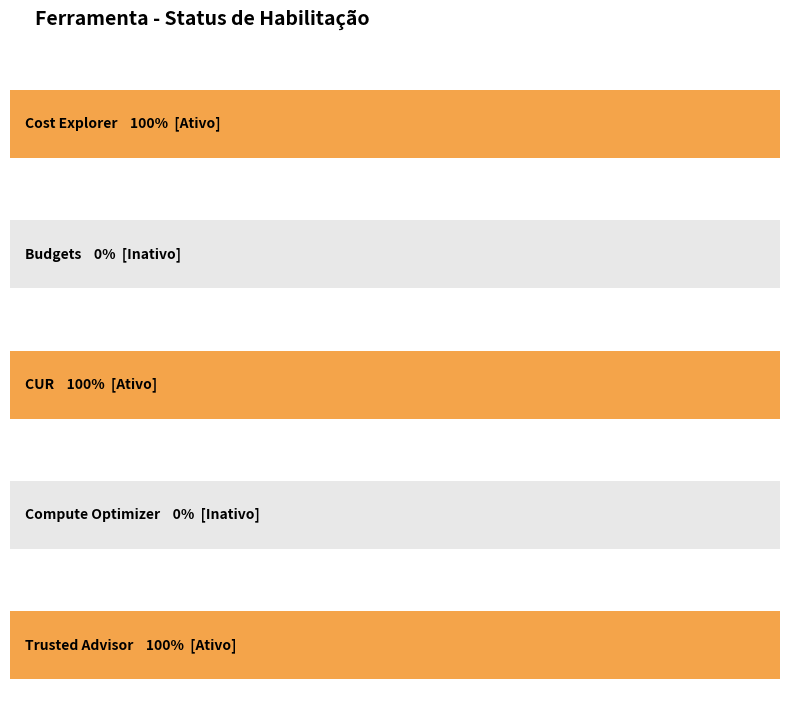

Between Cost Explorer and Trusted Advisor, which is larger?

Cost Explorer